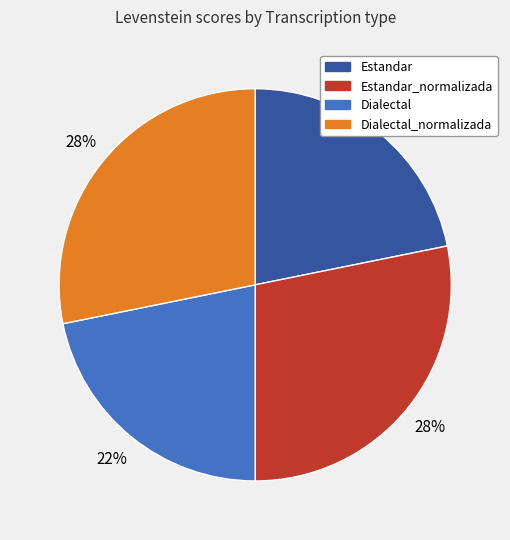

Approximately how many times larger is the value at Dialectal_normalizada compared to Estandar_normalizada?

1.0